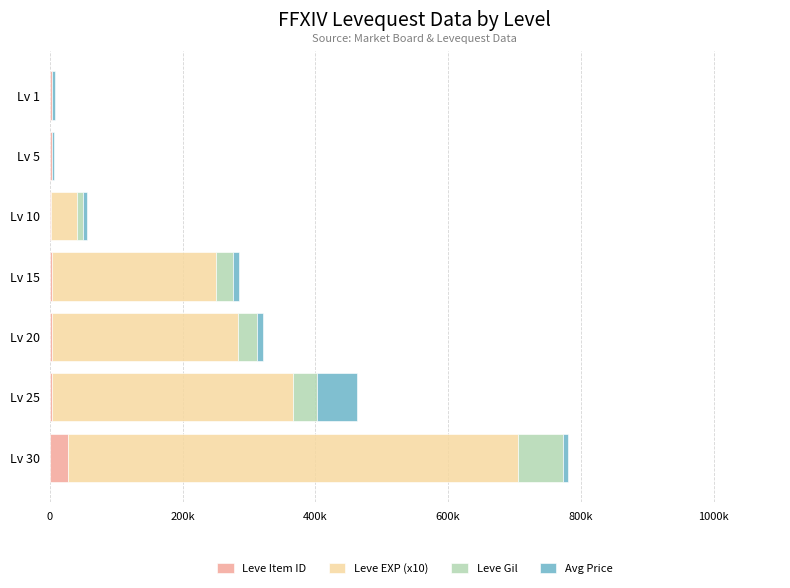

What are all the series names shown in the legend?

Leve Item ID, Leve EXP (x10), Leve Gil, Avg Price